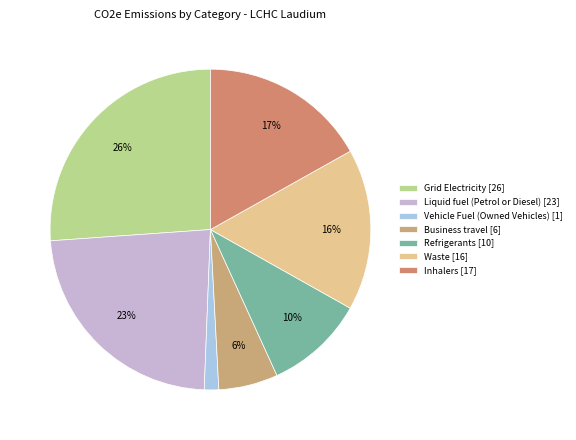

Rank the categories by value from lowest to highest.

Vehicle Fuel (Owned Vehicles), Business travel, Refrigerants, Waste, Inhalers, Liquid fuel (Petrol or Diesel), Grid Electricity